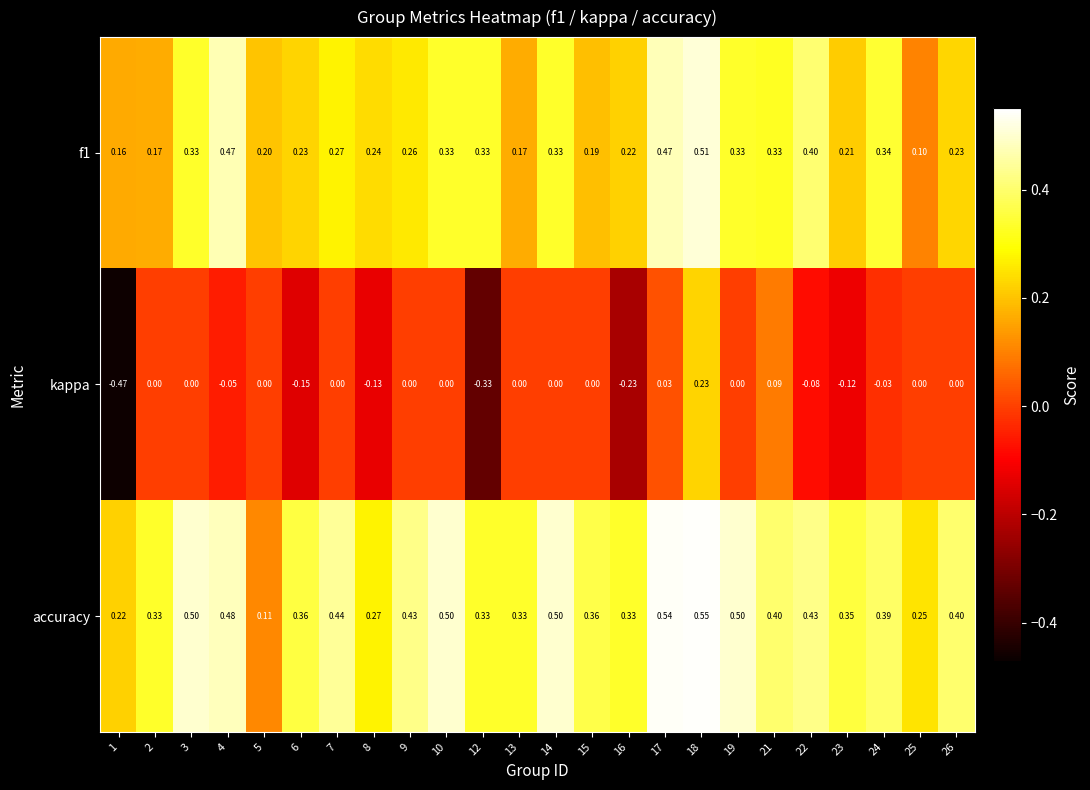

Which series has the largest range (max minus min)?

kappa